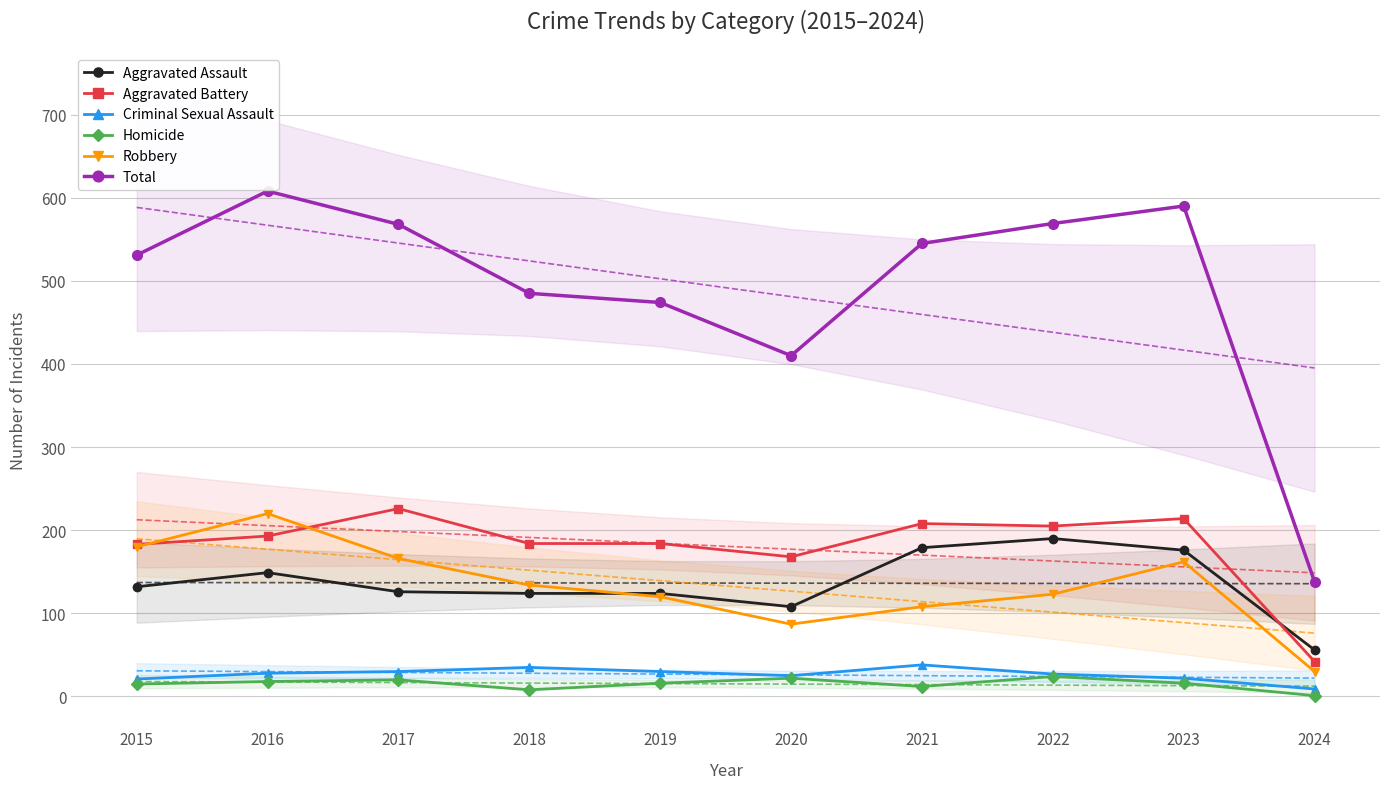

How many interior local valleys does the Total series have?

1